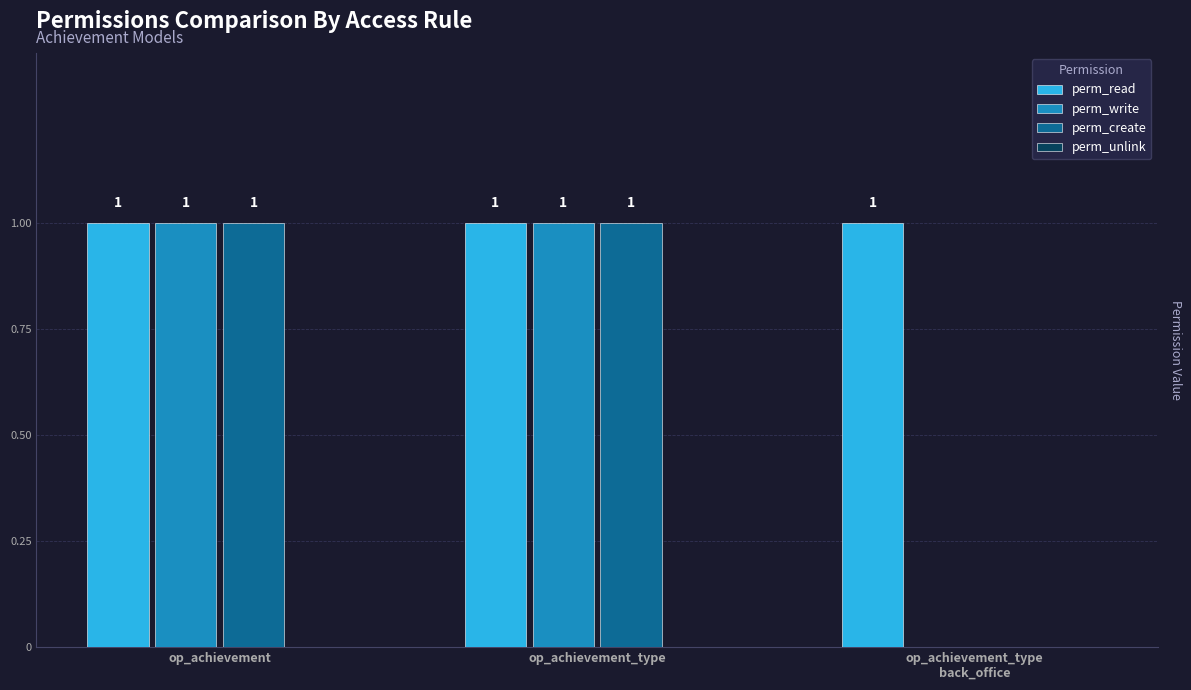

True or false: perm_create has a value of 1 at op_achievement.

True